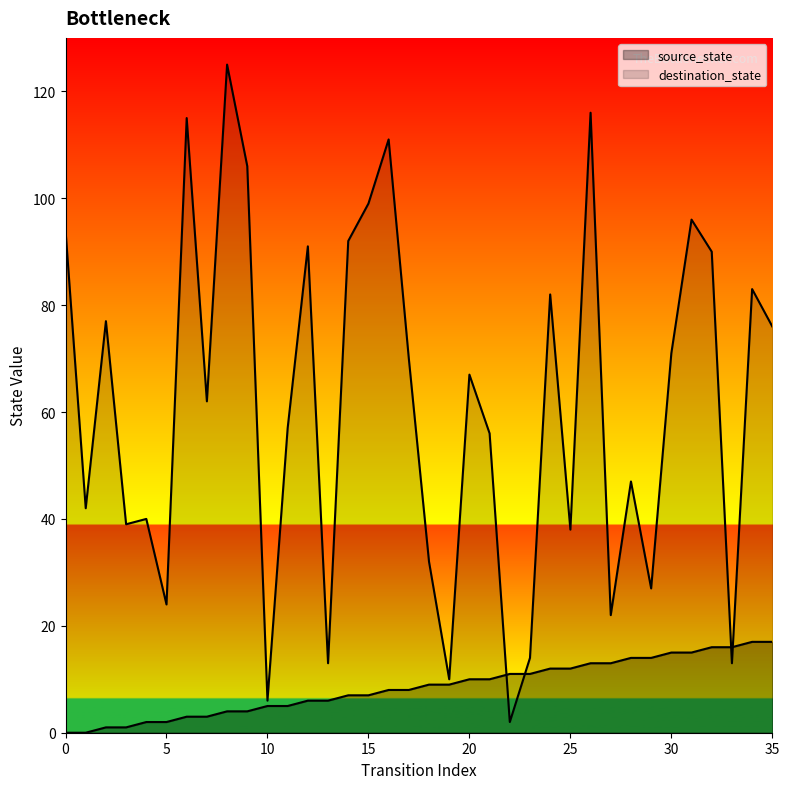

The destination_state series shows 67 at 20. True or false?

True